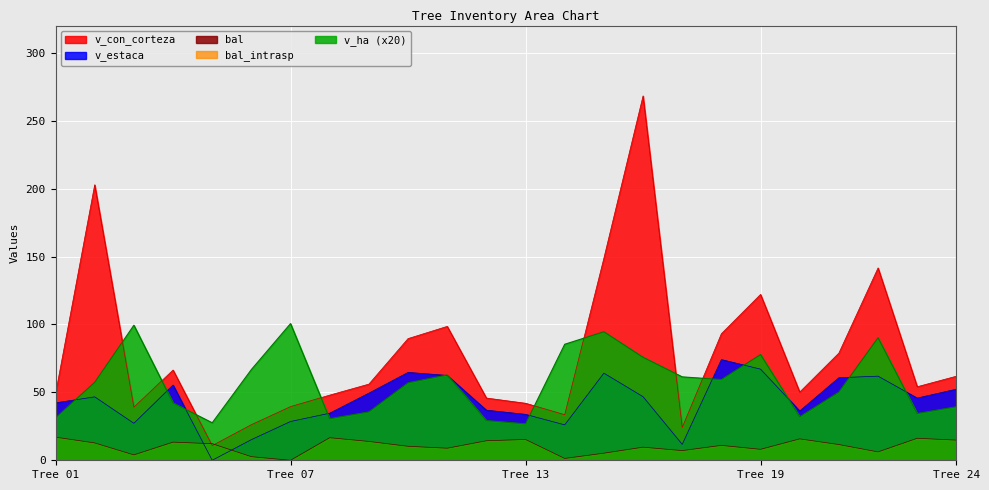

The v_ha series shows 90.2 at 252266022. True or false?

True